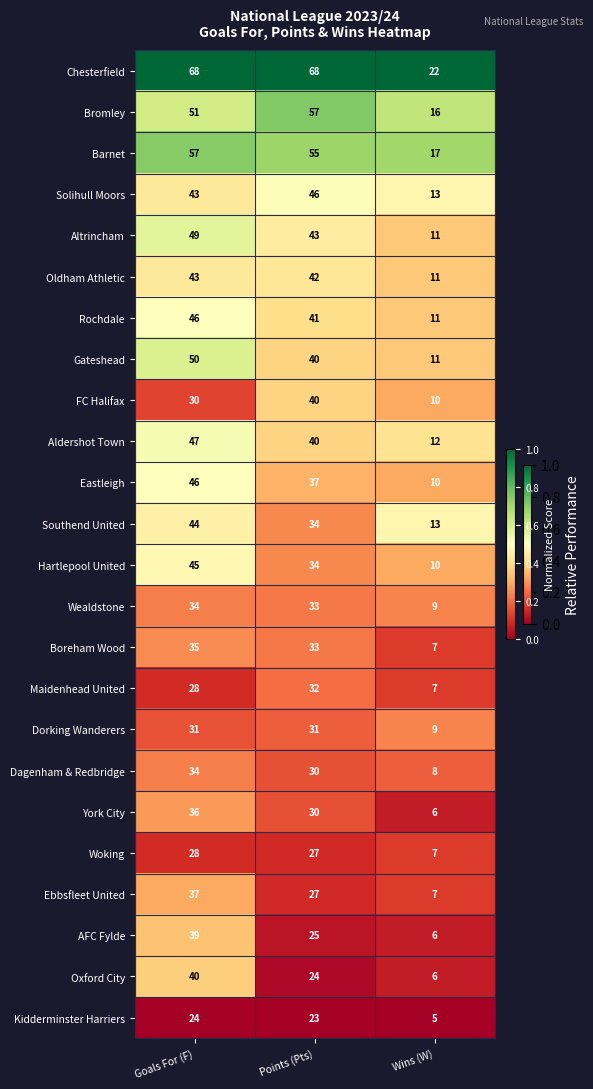

True or false: Ebbsfleet United has a value of 10 at Wins (W).

False